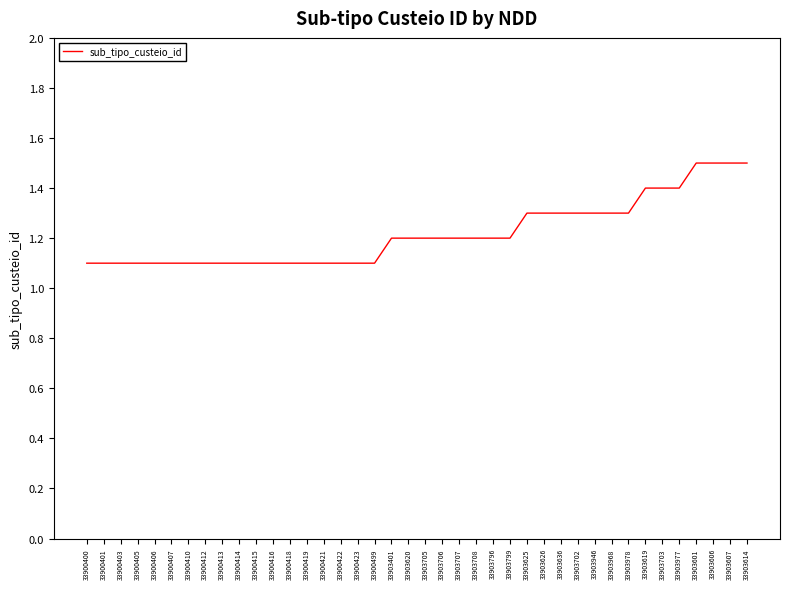

What position from the right is 33900418?

28